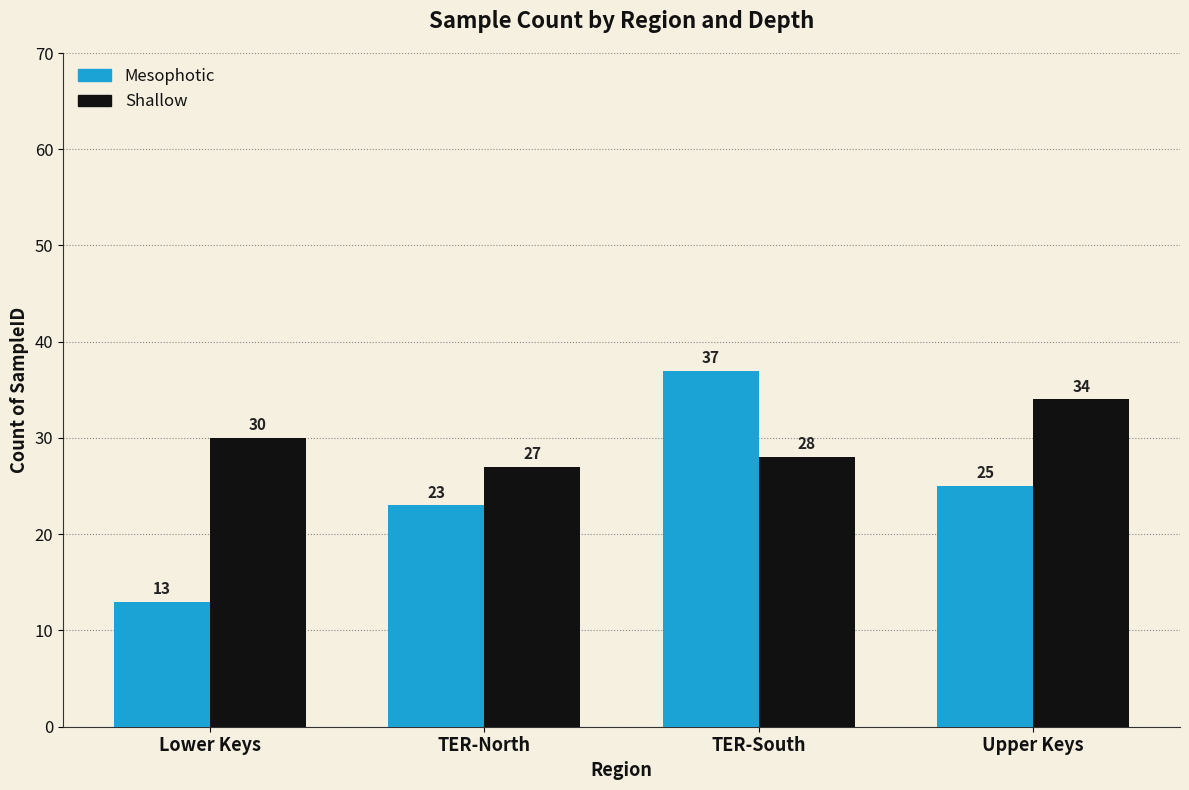

What is the difference between the second highest and second lowest values in the Mesophotic series?

2